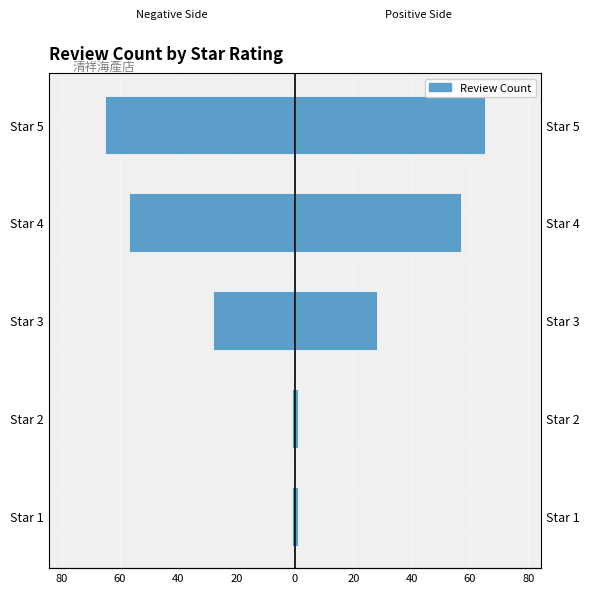

What is the value of the 2nd bar from the left?

-1